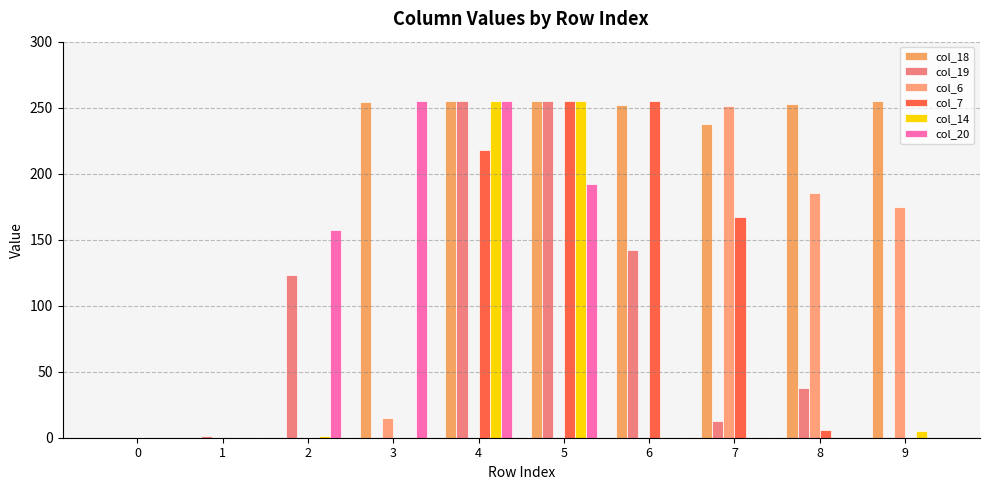

Are the bars grouped side by side (vs. stacked)?

Yes